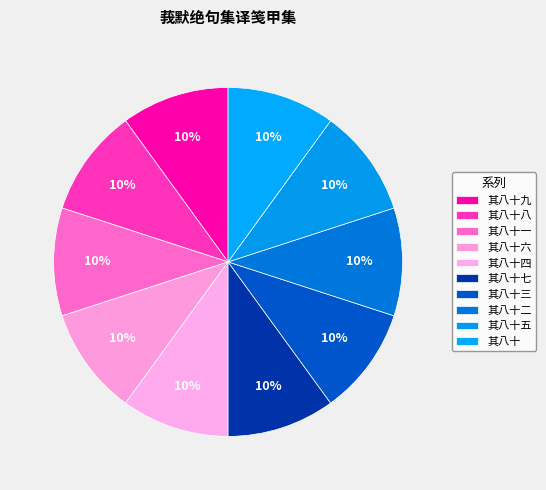

How many slices are in this pie chart?

10